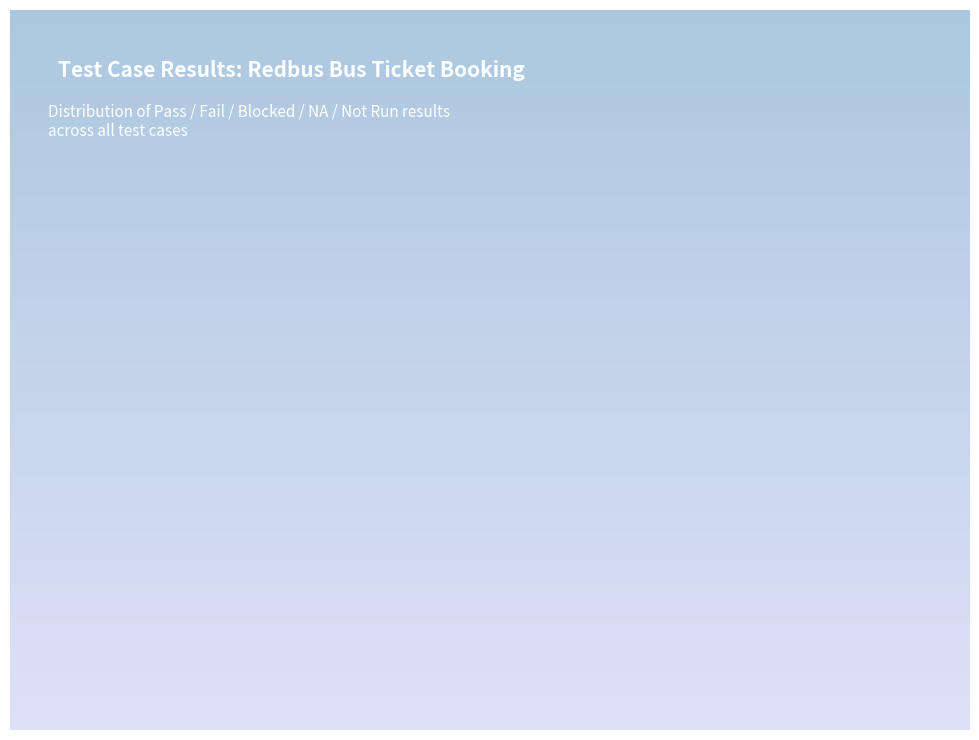

To the nearest percent, what is the difference between the Pass and Not Run slice percentages?

8%